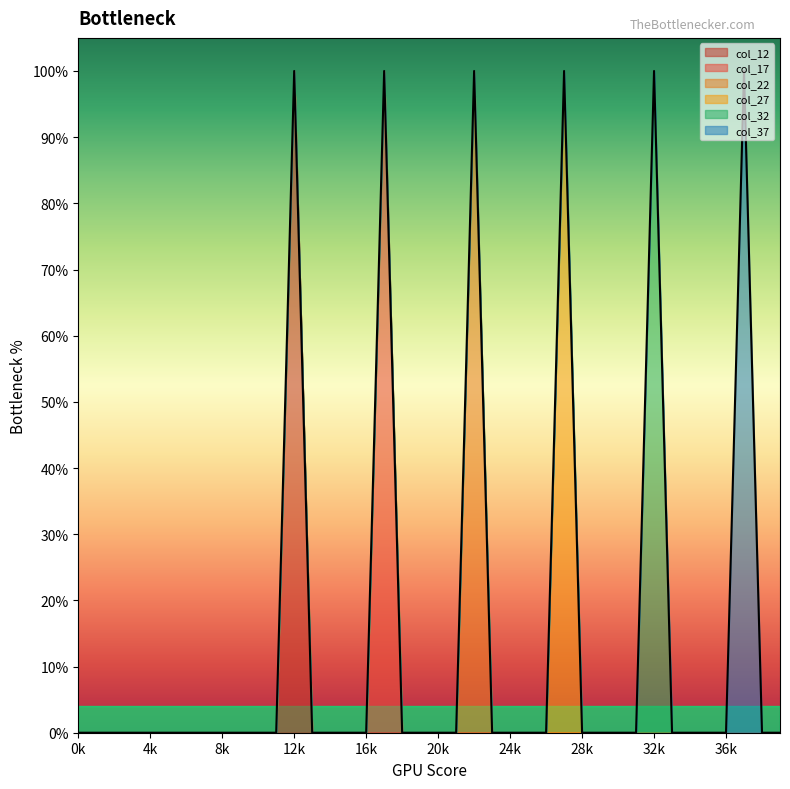

How many values in the col_12 series exceed 0?

1